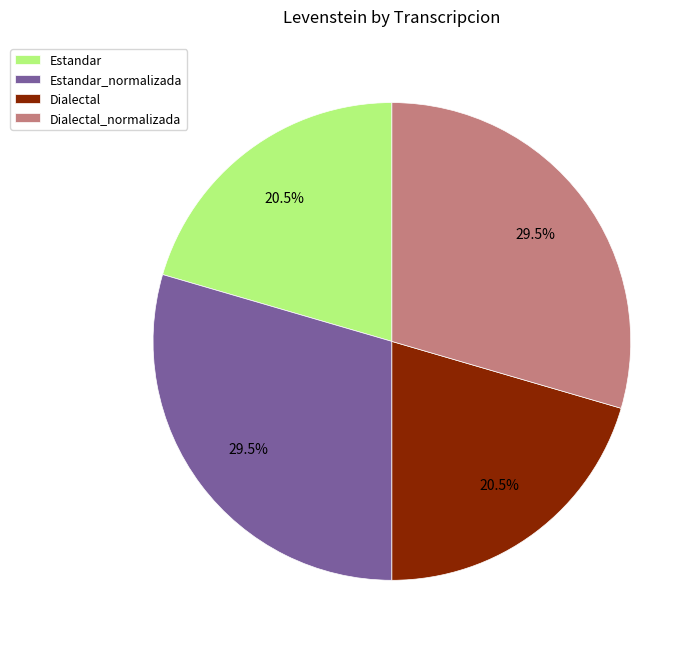

Between Dialectal_normalizada and Estandar, which is larger?

Dialectal_normalizada